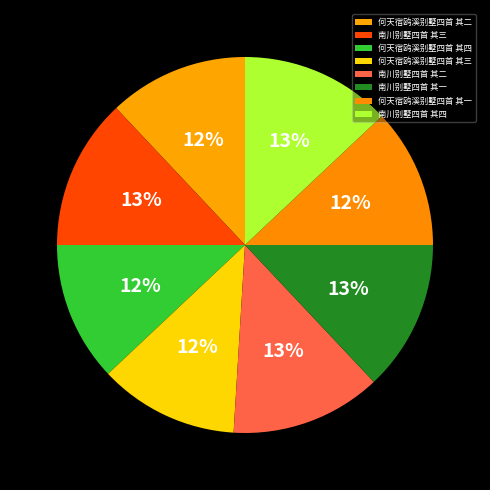

Rank the categories by value from highest to lowest.

南川别墅四首 其四, 南川别墅四首 其三, 南川别墅四首 其二, 南川别墅四首 其一, 何天宿鸥溪别墅四首 其四, 何天宿鸥溪别墅四首 其三, 何天宿鸥溪别墅四首 其二, 何天宿鸥溪别墅四首 其一